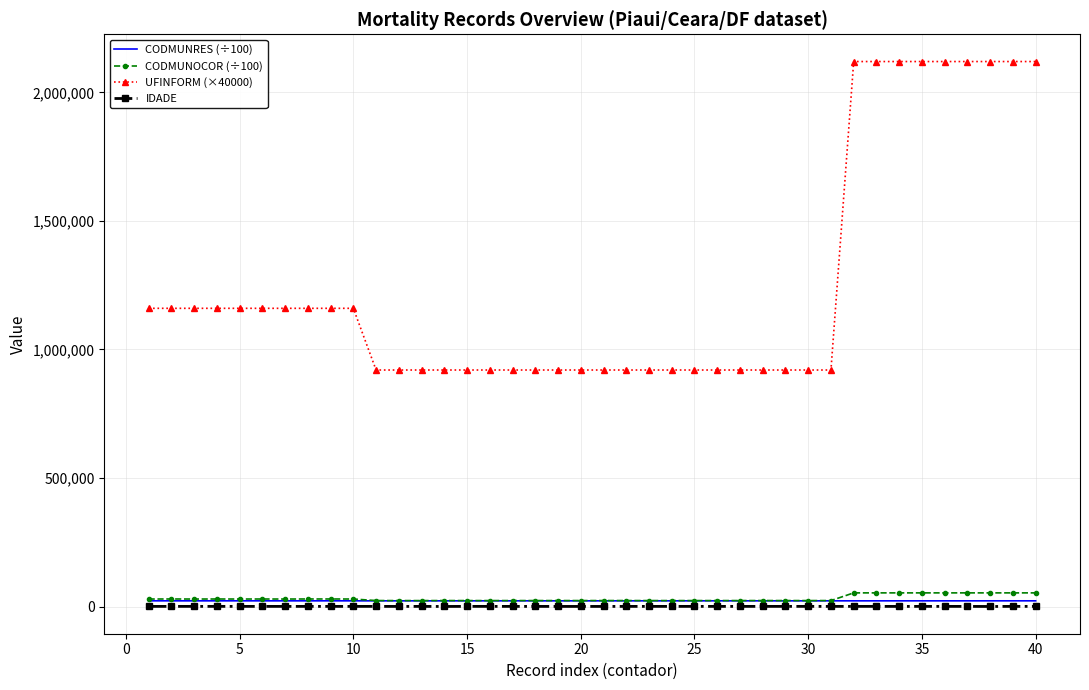

What is the maximum value for IDADE?

490.0